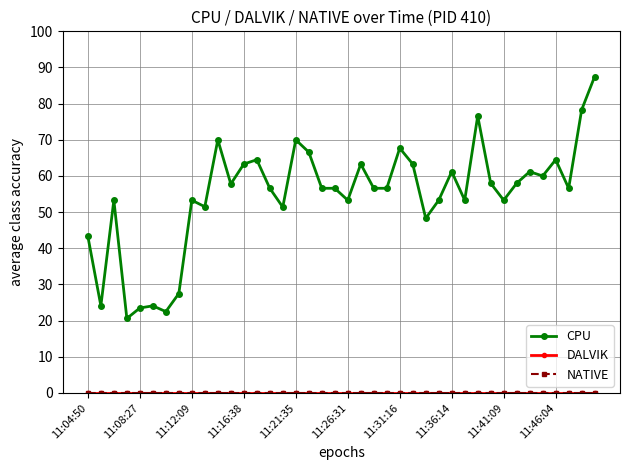

Is this an area chart (filled region under the line)?

No